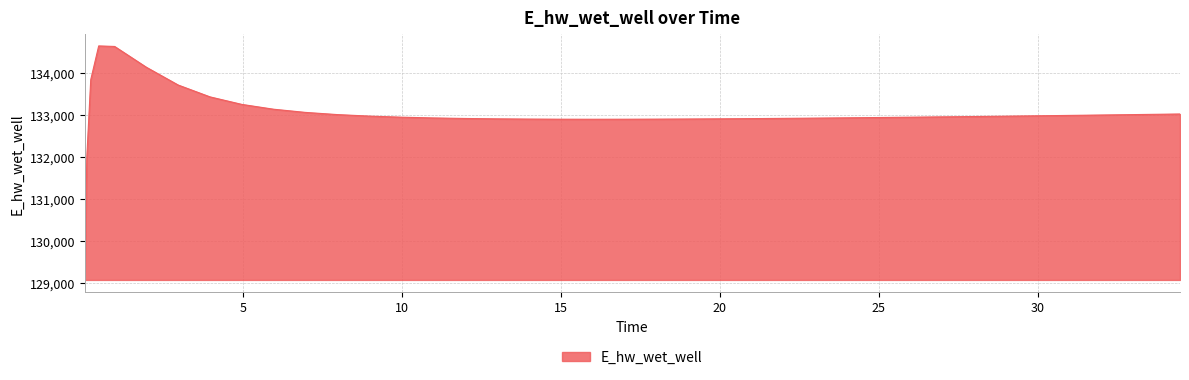

What is the difference between the maximum and minimum values?

5561.0